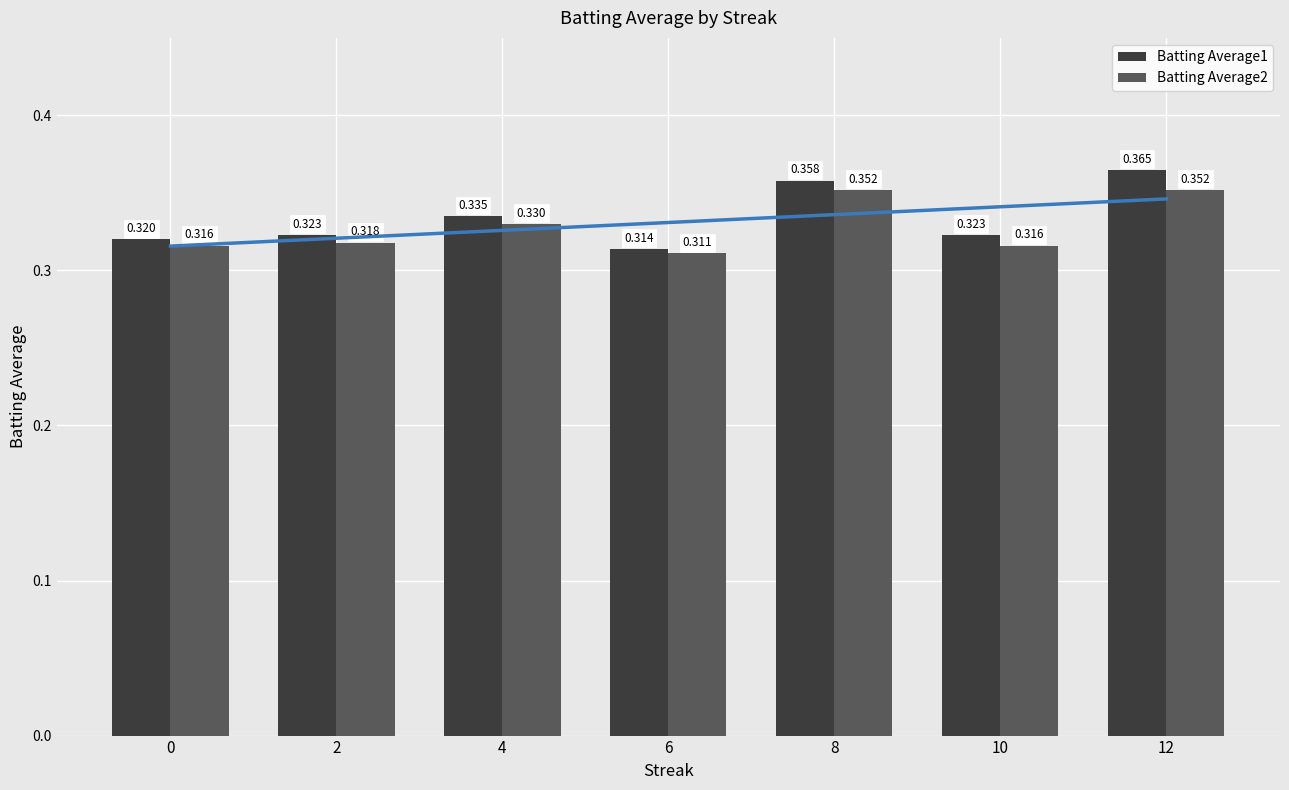

The Batting Average1 series shows 0.3 at 0. True or false?

True